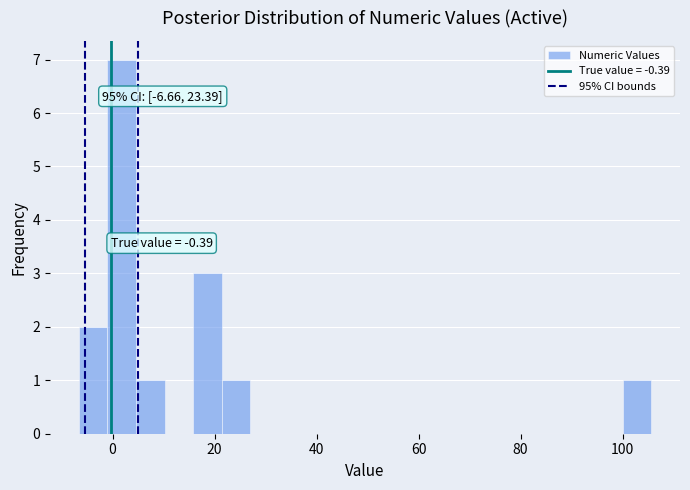

Read against the x-axis, roughly where is the centre of the tallest bar?

2